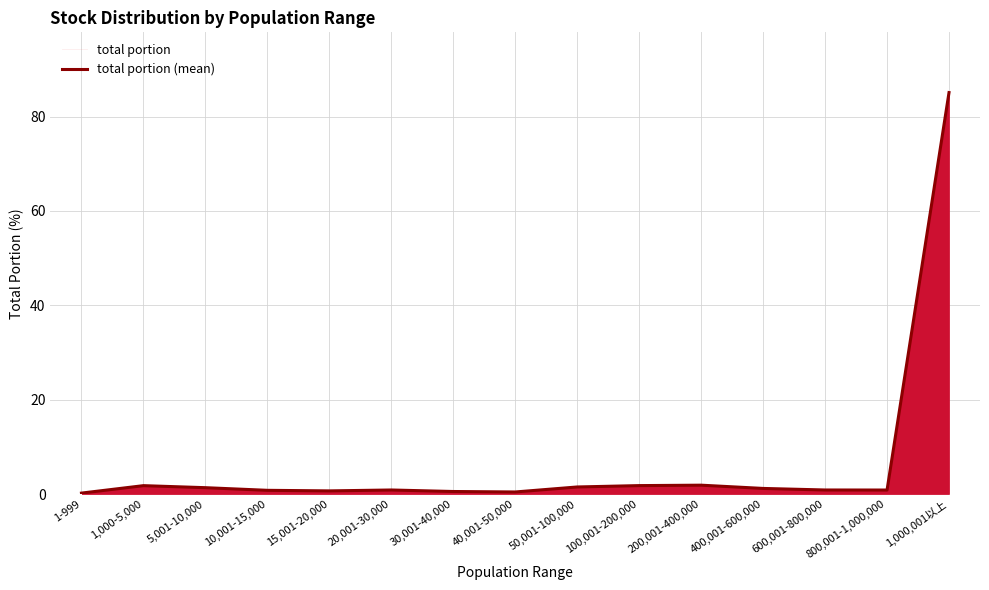

What position from the right is 40,001-50,000?

8